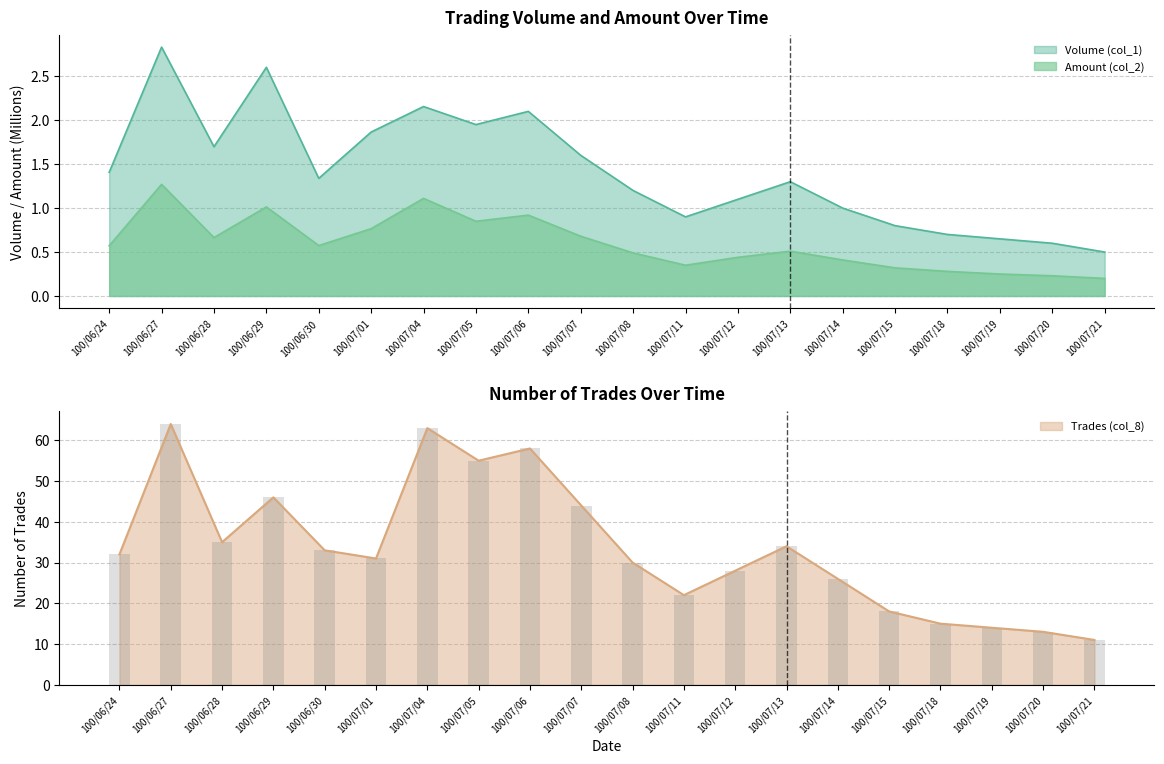

What is the sum of the Trades (col_8) values at 100/06/28 and 100/07/19?

49.0